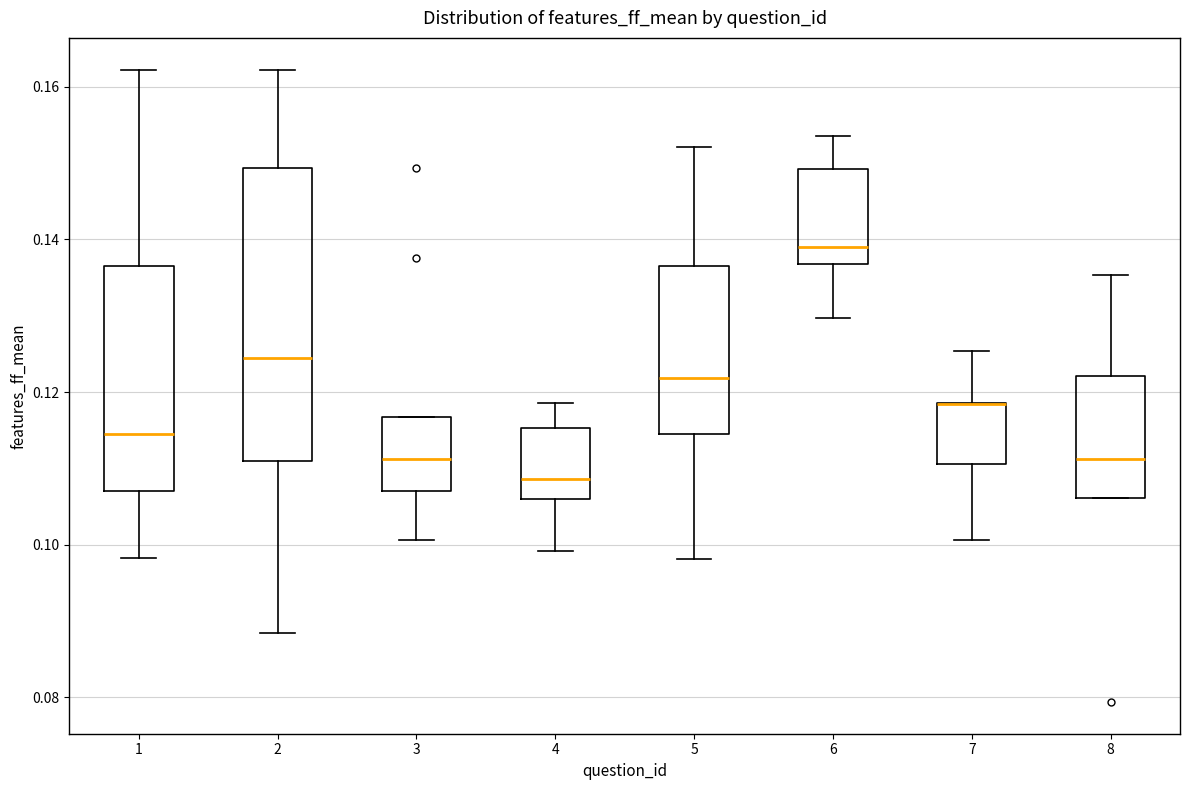

Comparing the boxes themselves (not the whiskers), which one is the tallest?

2